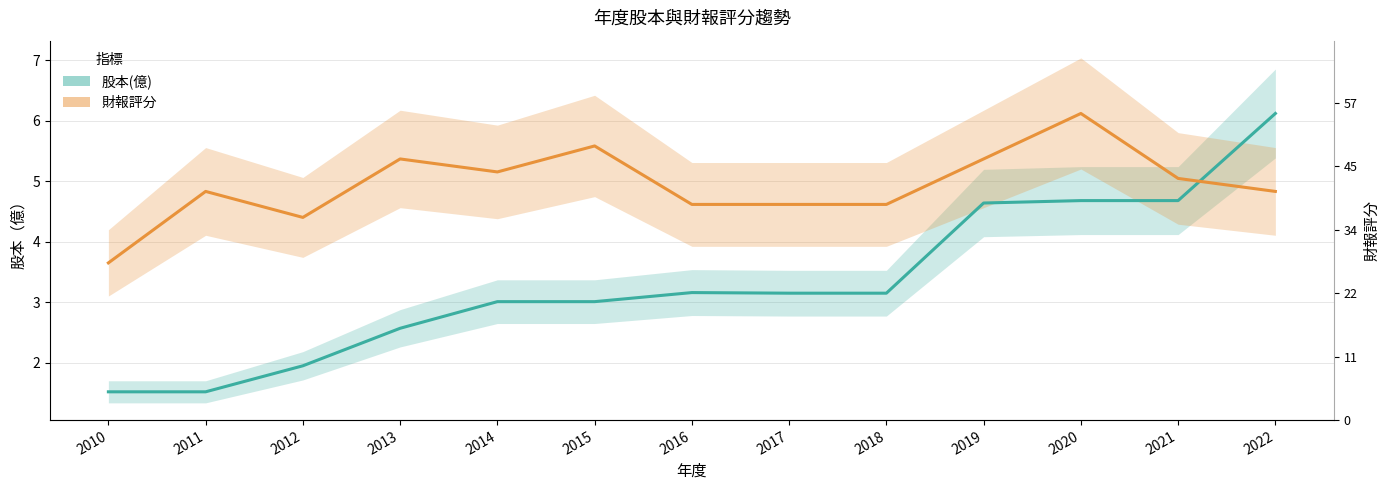

Which series has the largest range (max minus min)?

股本(億)